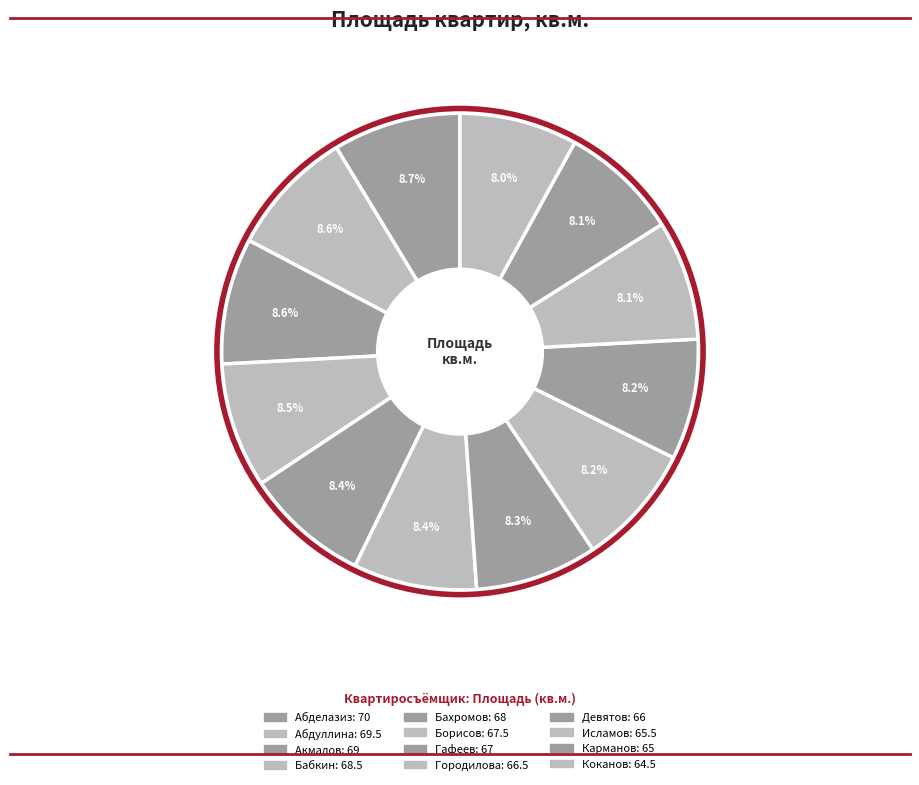

To the nearest percent, what percentage of the pie is Городилова?

8%